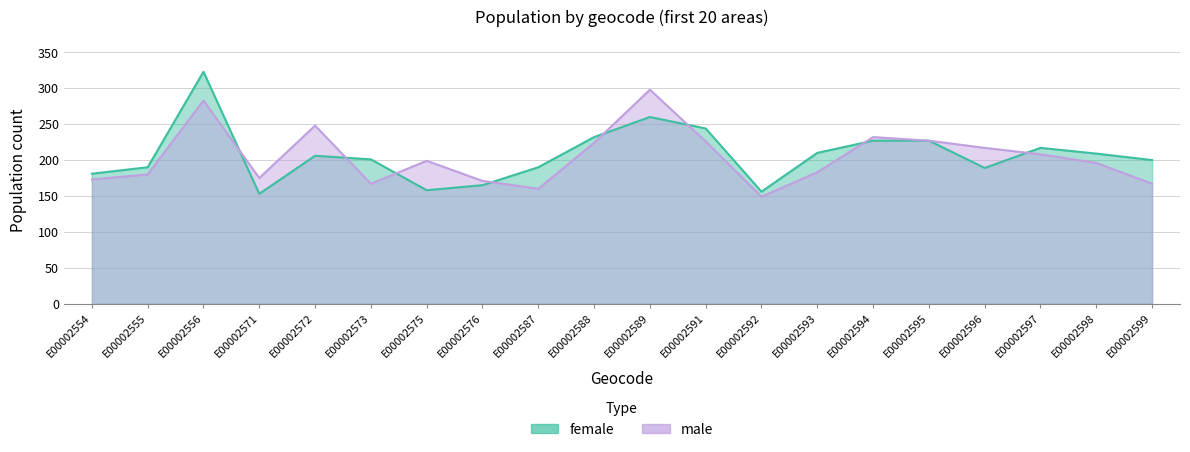

Count the number of categories in the chart.

20